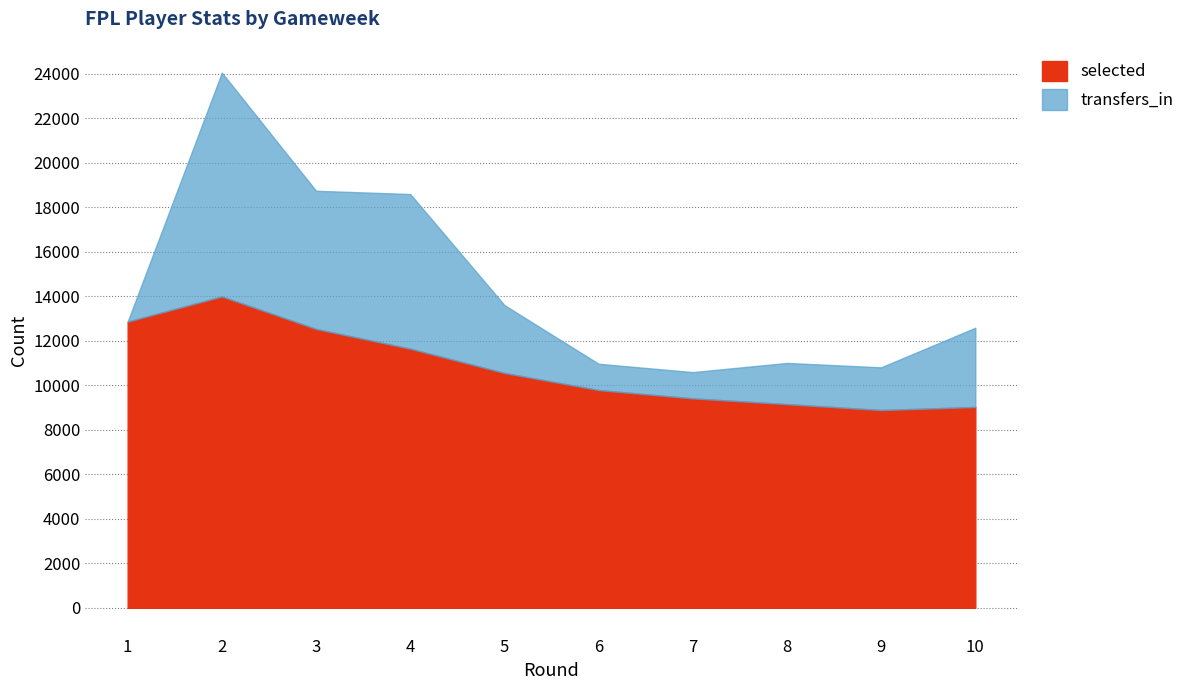

At which category does selected reach its first local peak?

2